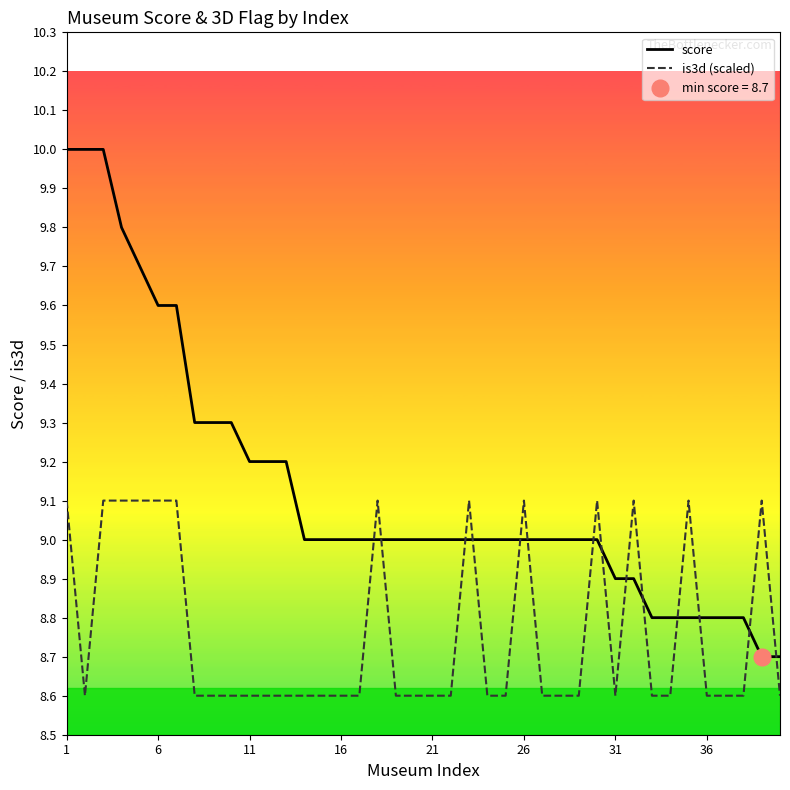

What is the highest value of the is3d (scaled) series?

9.1